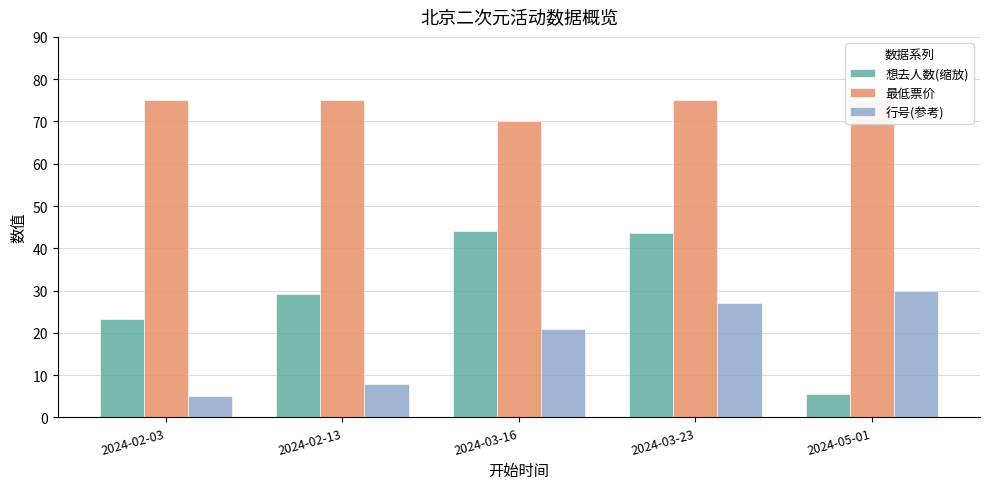

The value of 想去人数(缩放) at 2024-05-01 is 1.7. True or false?

False